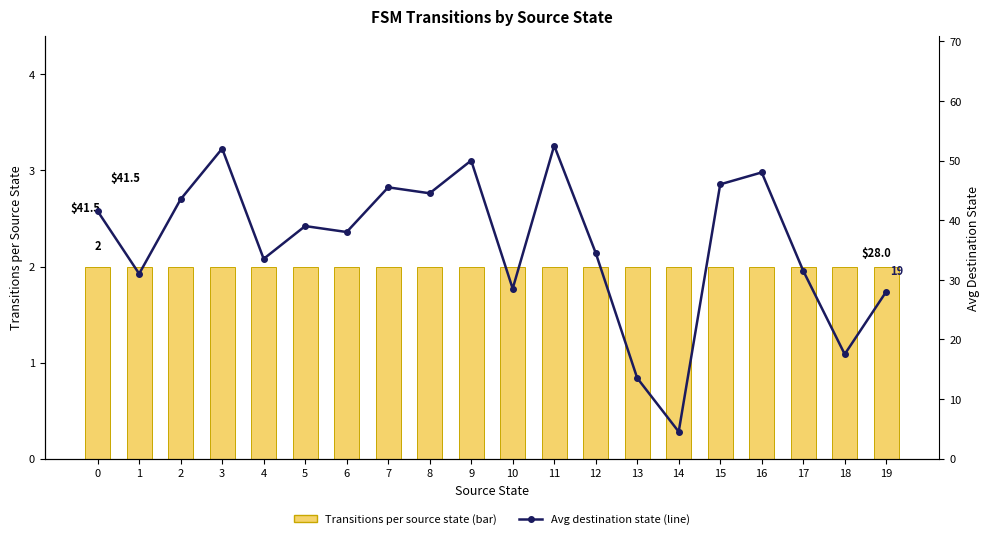

Rank the series at 2 from lowest to highest value.

Transitions per source state (bar), Avg destination state (line)